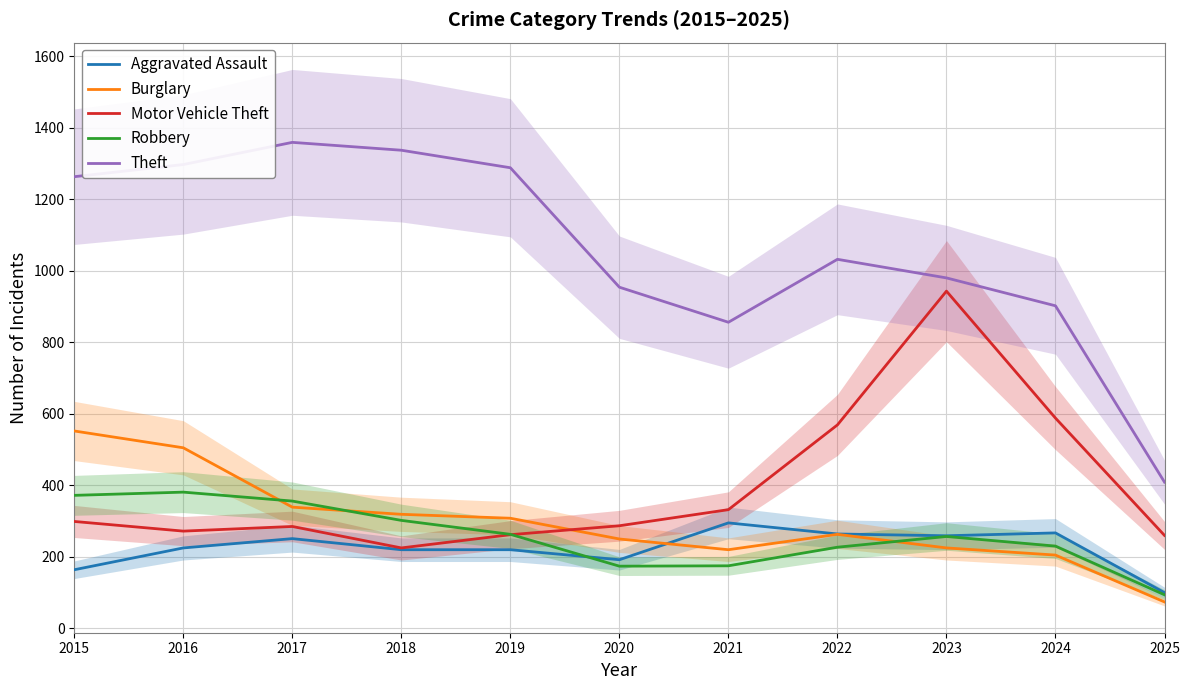

Is it true that Theft equals 856 at 2021?

True